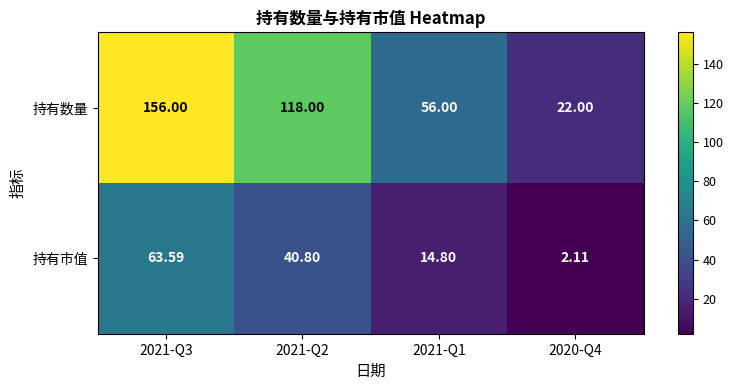

Which series changed the most between 2021-Q3 and 2020-Q4?

持有数量